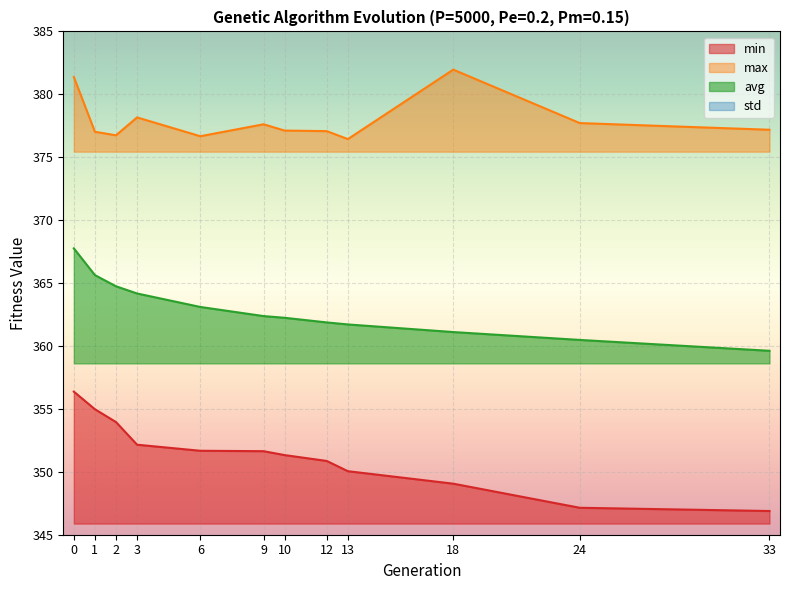

Reading left to right, transcribe all the data shown in this chart.

min: 356.4	355.0	354.0	352.2	351.7	351.6	351.3	350.9	350.0	349.1	347.1	346.9
max: 381.4	377.0	376.7	378.2	376.7	377.6	377.1	377.1	376.4	382.0	377.7	377.2
avg: 367.8	365.6	364.7	364.2	363.1	362.4	362.2	361.9	361.7	361.1	360.5	359.6
std: 3.3	3.2	3.5	3.7	4.1	4.3	4.4	4.6	4.6	4.8	5.1	5.3